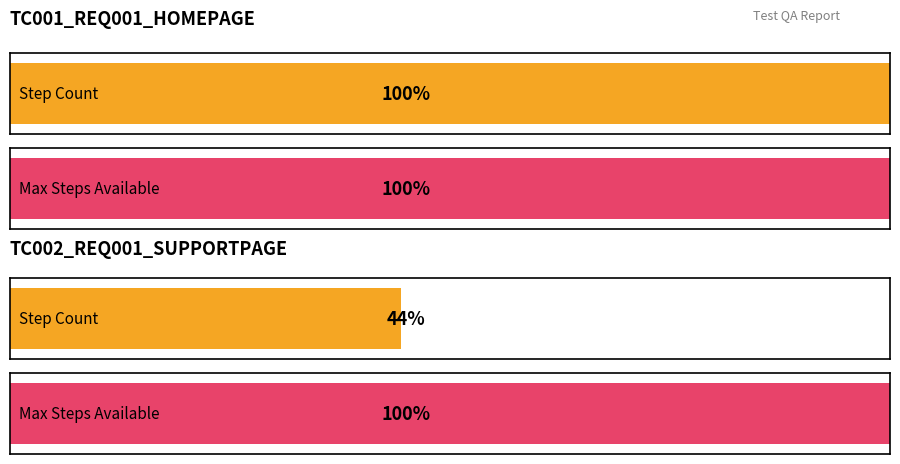

What position from the left is TC001_REQ001_HOMEPAGE?

1